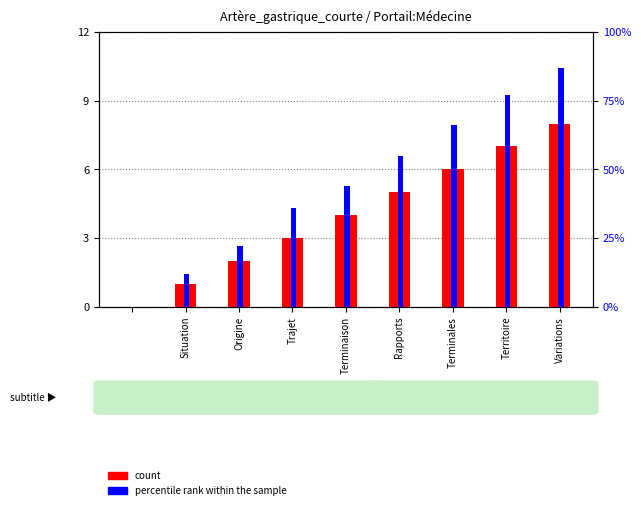

What is the average value of the count series?

4